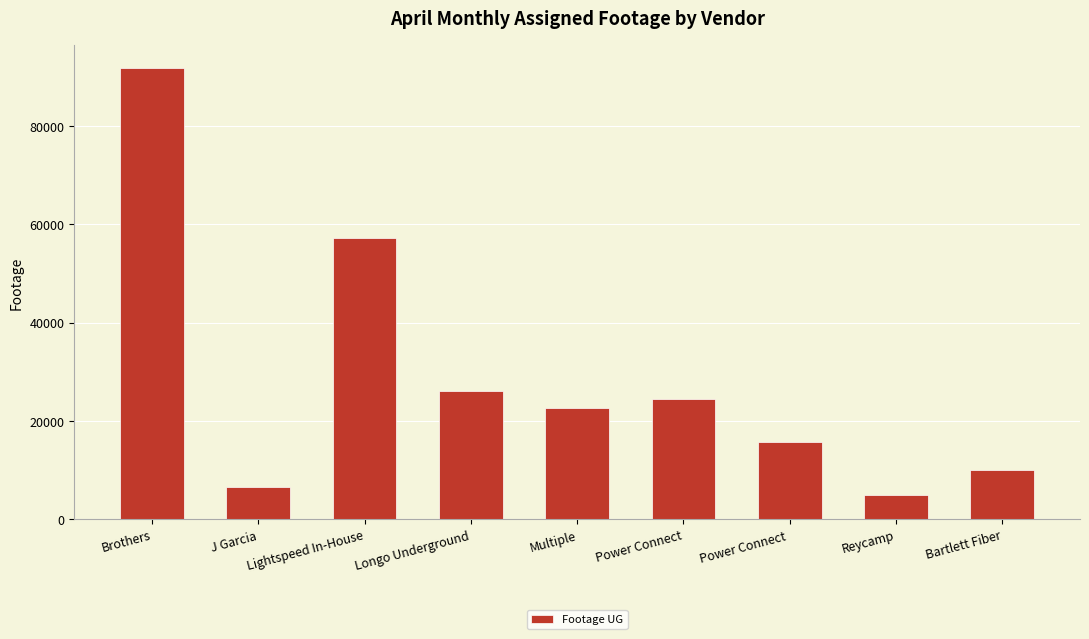

Does the chart contain any negative values?

No